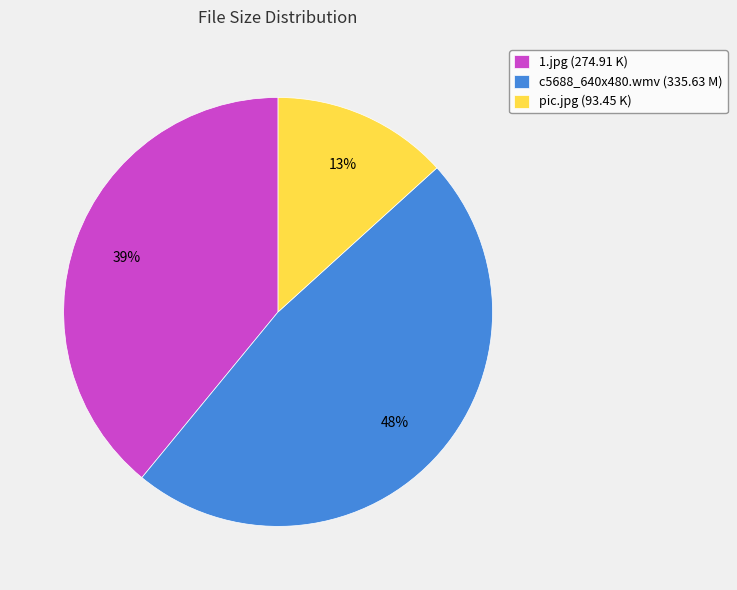

Rank the categories by value from highest to lowest.

c5688_640x480.wmv, 1.jpg, pic.jpg